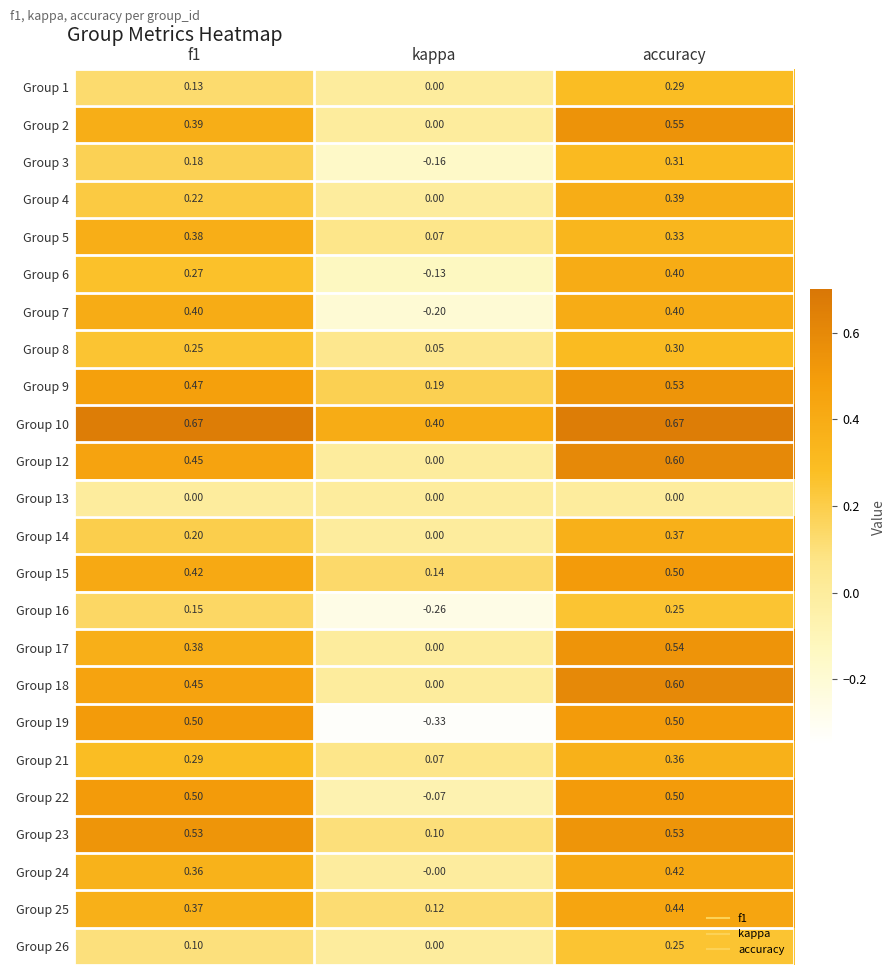

At which category is the sum across all series the highest?

accuracy